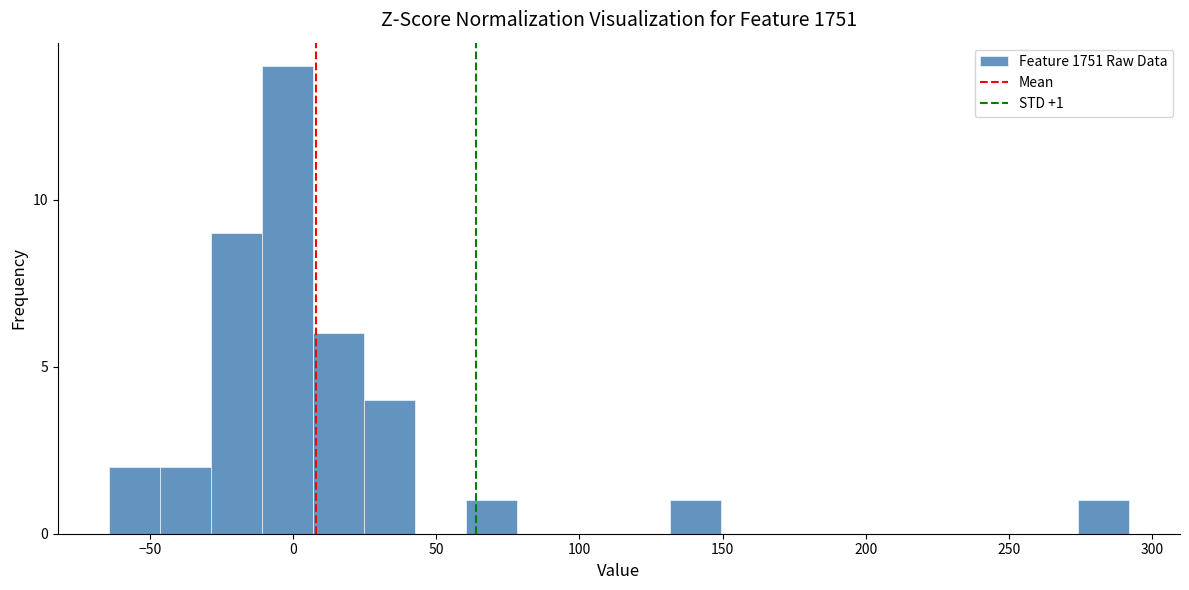

Around what value on the x-axis is the tallest bar? Give the approximate position of its centre, as read against the axis.

0